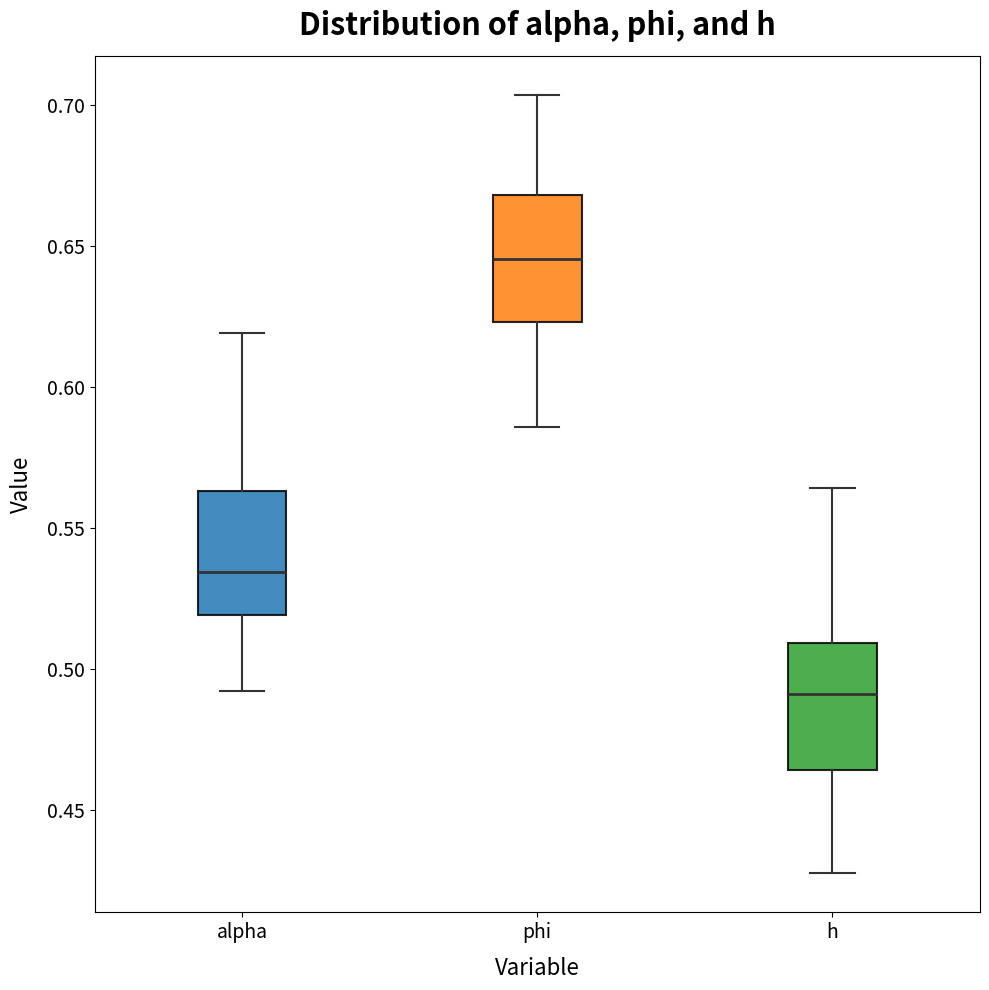

Reading left to right, transcribe this box plot: for each box, give where its median line is, the range the box spans, and where its two whiskers end, as read against the y-axis. The values are not printed on the chart, so give them approximately, as read against the axis.

alpha: median 0.535, box 0.520 to 0.565, whiskers 0.490 to 0.620
phi: median 0.645, box 0.625 to 0.670, whiskers 0.585 to 0.705
h: median 0.490, box 0.465 to 0.510, whiskers 0.430 to 0.565